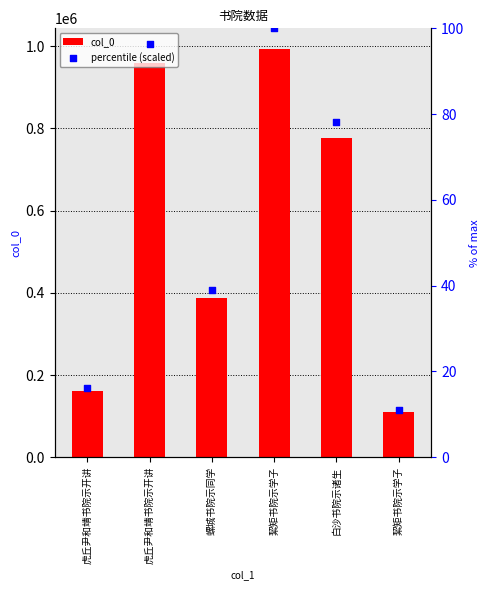

What is the total value across all series at 螺城书院示同学?

386713.9